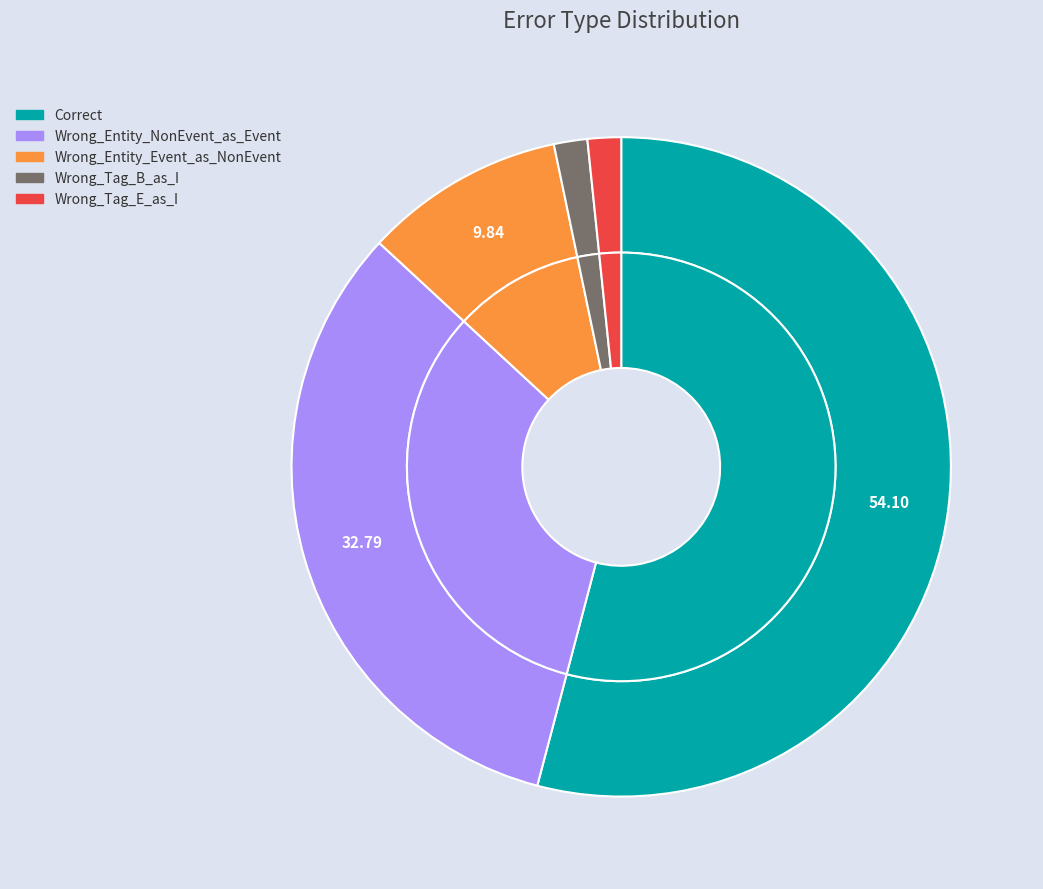

Rank the categories by value from lowest to highest.

Wrong_Tag_B_as_I, Wrong_Tag_E_as_I, Wrong_Entity_Event_as_NonEvent, Wrong_Entity_NonEvent_as_Event, Correct